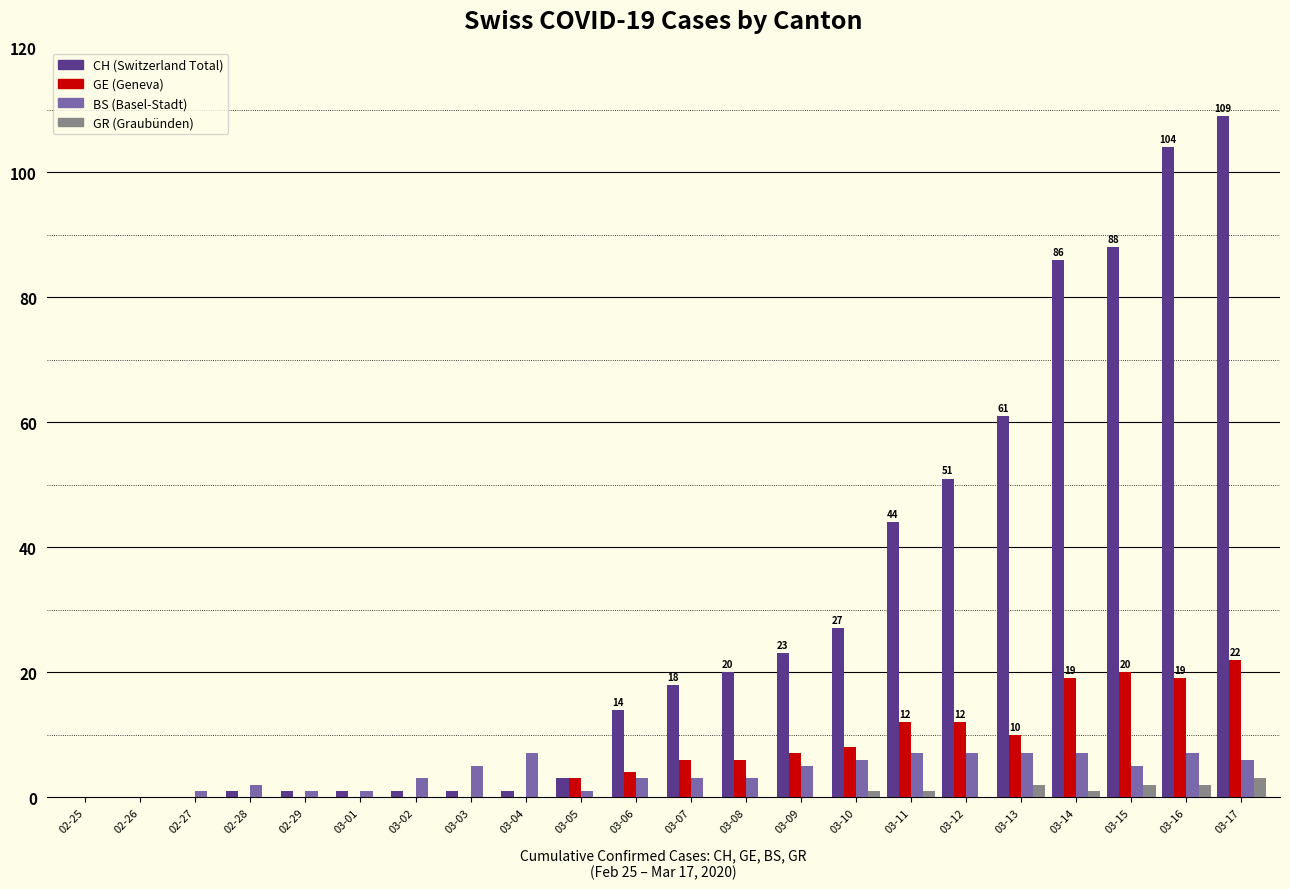

At which category does the chart reach its peak across all series?

03-17